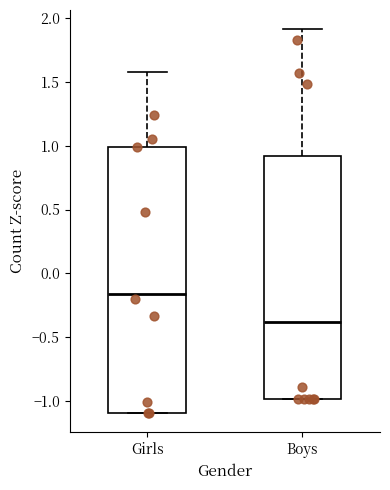

Where is the upper edge of the box for Boys on the y-axis? The values are not printed on the chart, so give them approximately, as read against the axis.

0.90